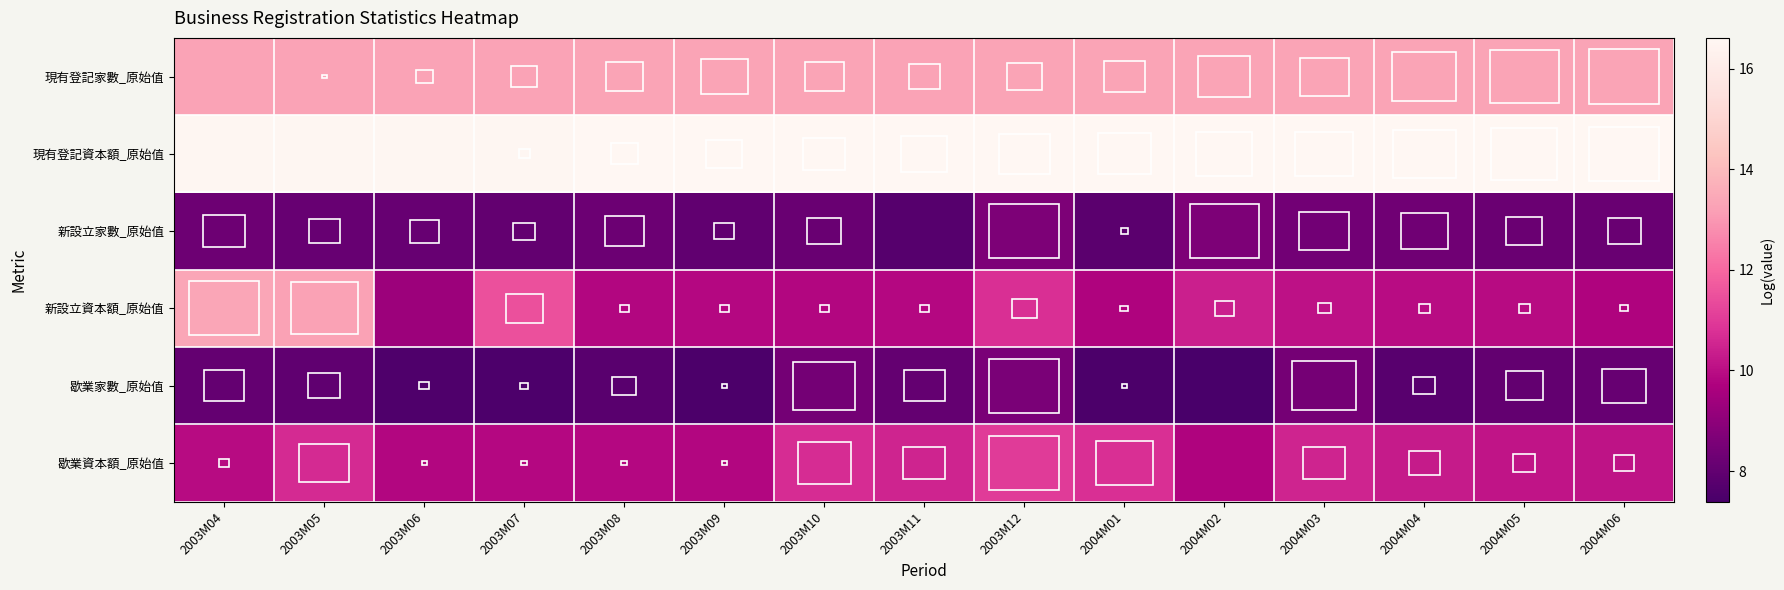

Between 2003M06 and 2003M12, which series saw the biggest shift?

新設立資本額_原始值